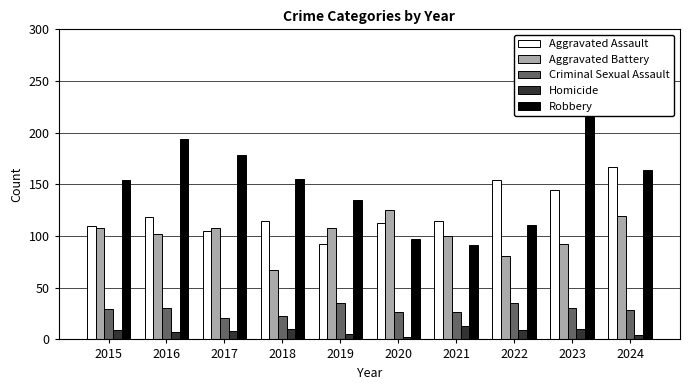

At which category is the sum across all series the highest?

2023